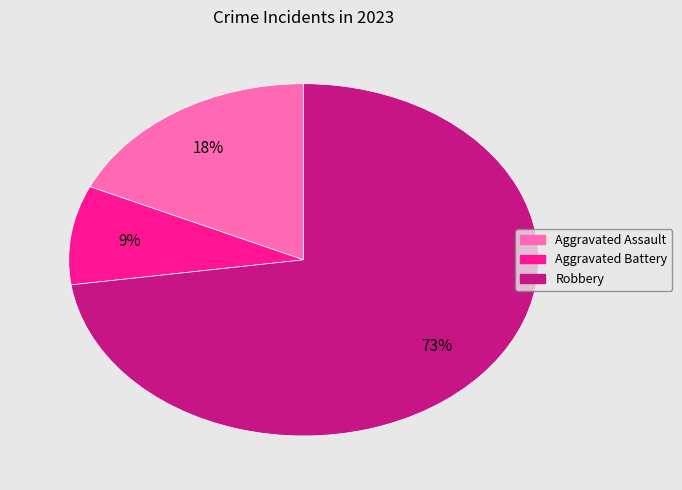

Is the sum of Aggravated Battery and Aggravated Assault greater than half?

No